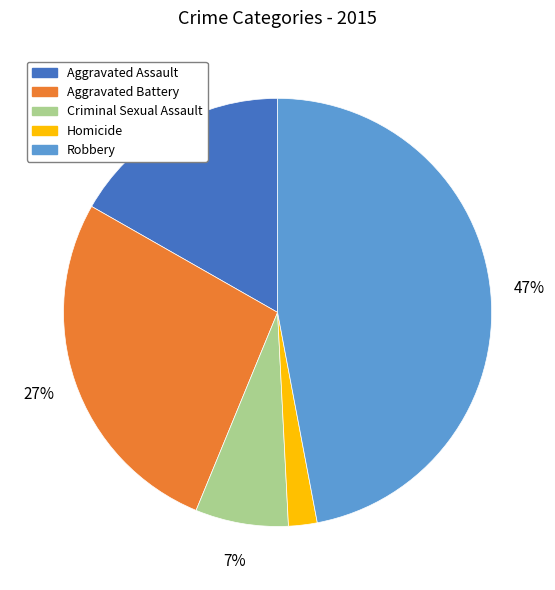

Do Robbery and Aggravated Battery together represent more than half of the pie?

Yes